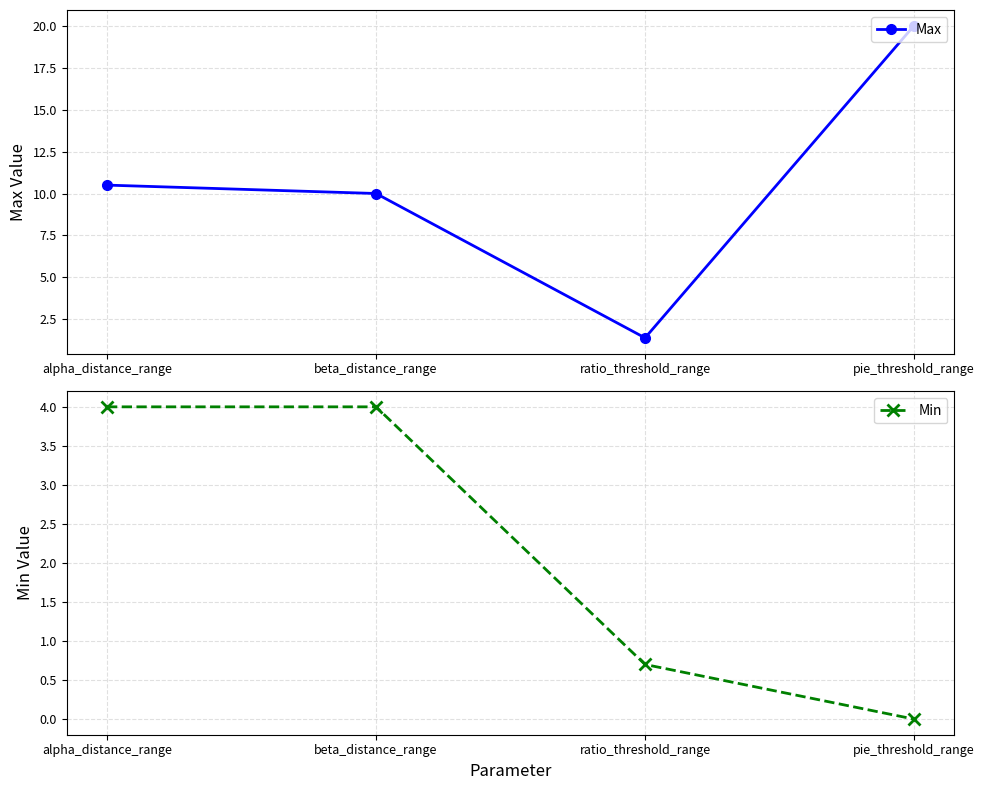

Reading left to right, extract all data points from this chart.

Max: alpha_distance_range=10.5	beta_distance_range=10.0	ratio_threshold_range=1.4	pie_threshold_range=20.0
Min: alpha_distance_range=4.0	beta_distance_range=4.0	ratio_threshold_range=0.7	pie_threshold_range=0.0